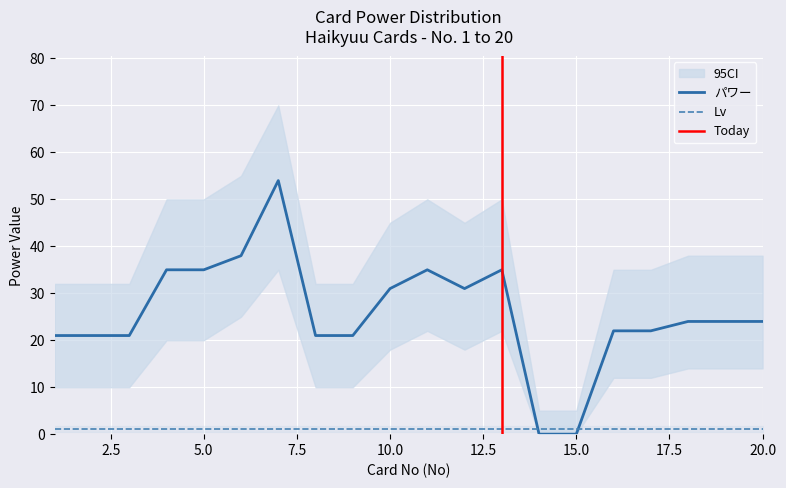

True or false: the data shows 25 at 6.

False